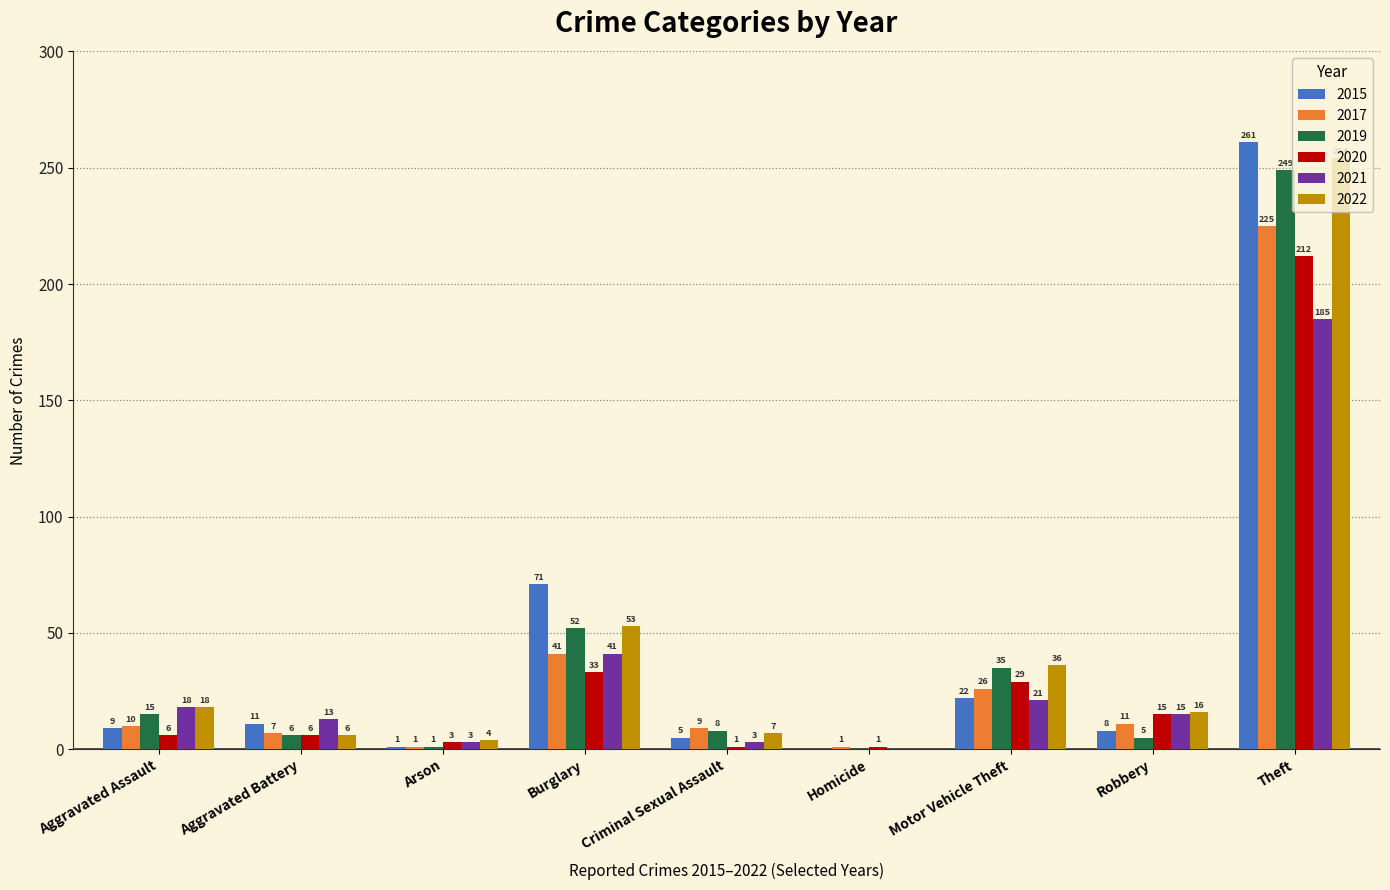

True or false: 2017 has a value of 10 at Aggravated Assault.

True